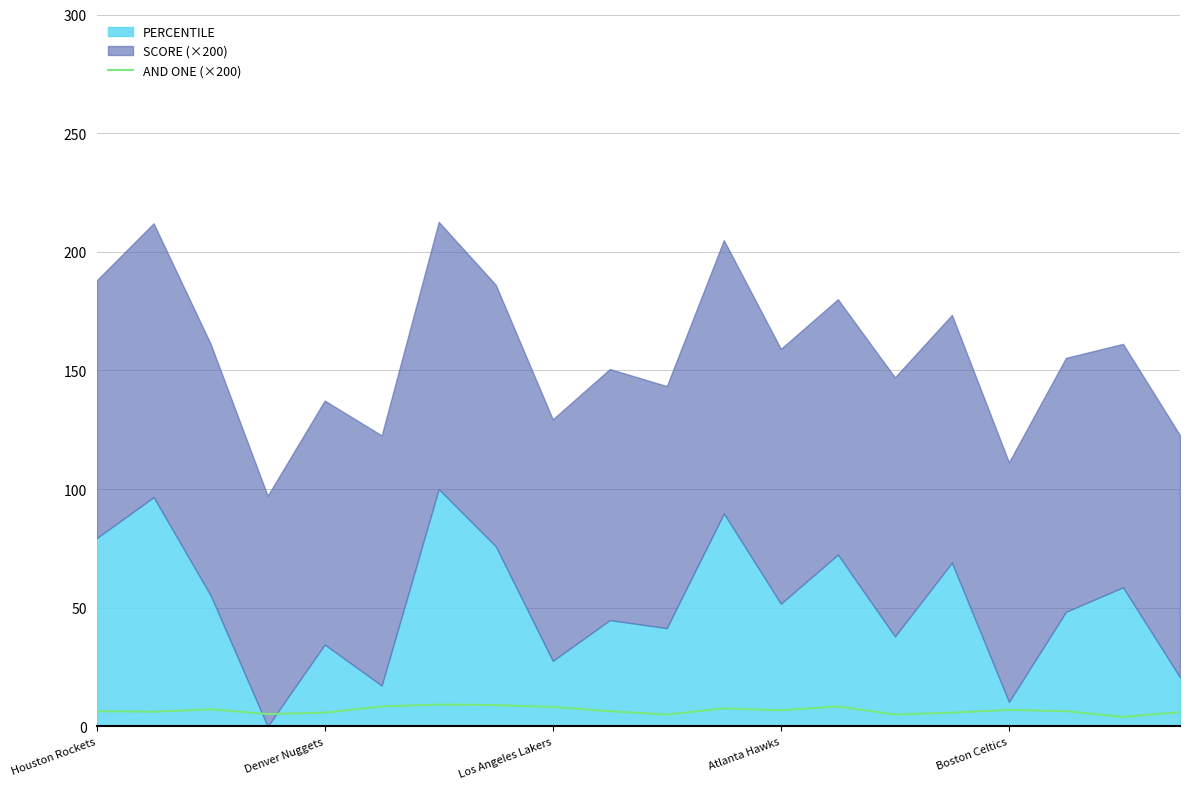

The AND ONE (×200) series shows 8.2 at Los Angeles Lakers. True or false?

True